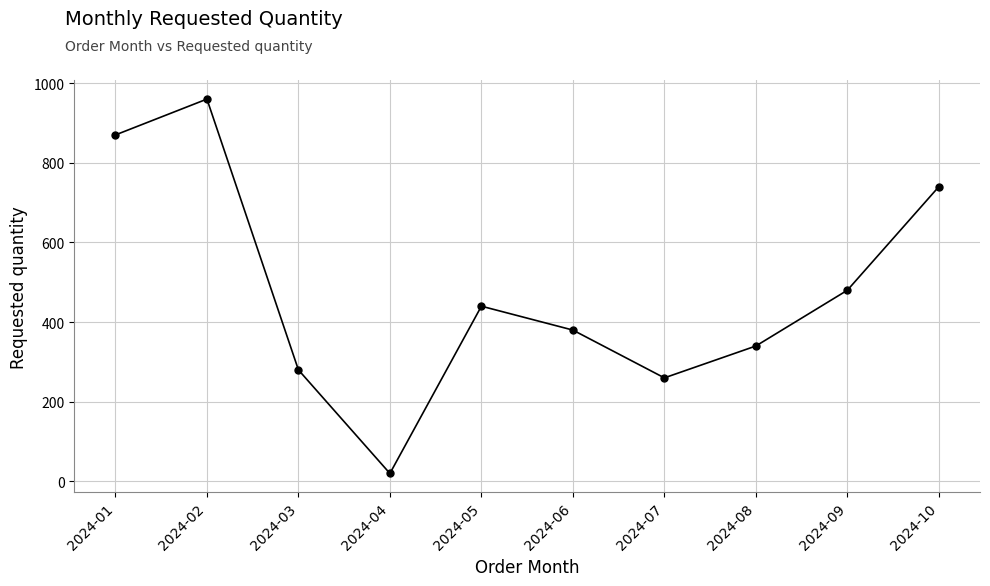

Does the chart display data point markers on the line(s)?

Yes